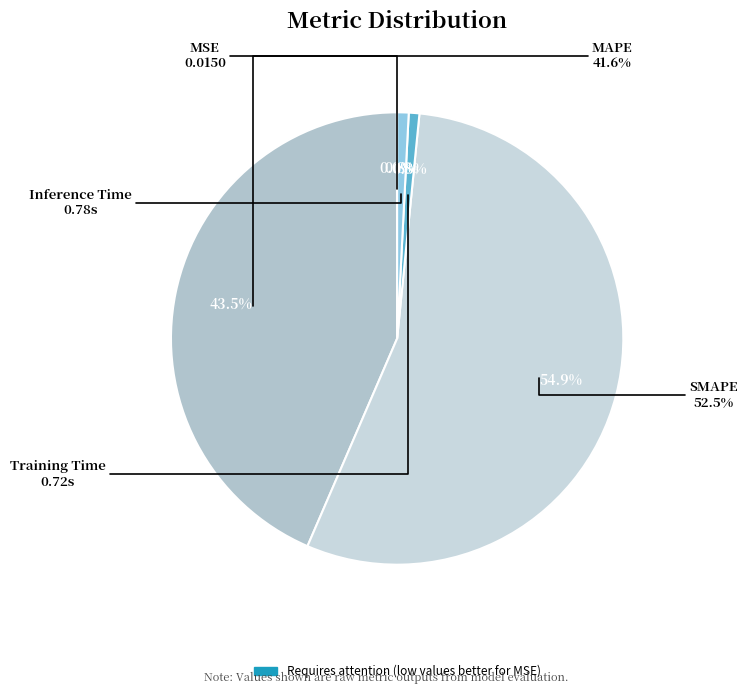

How many slices are in this pie chart?

5